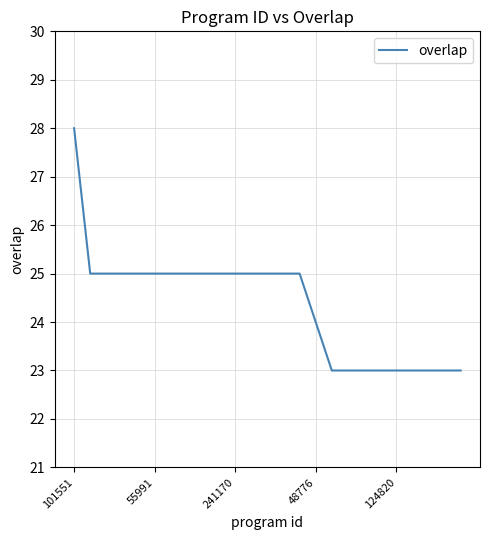

What is the greatest value displayed?

28